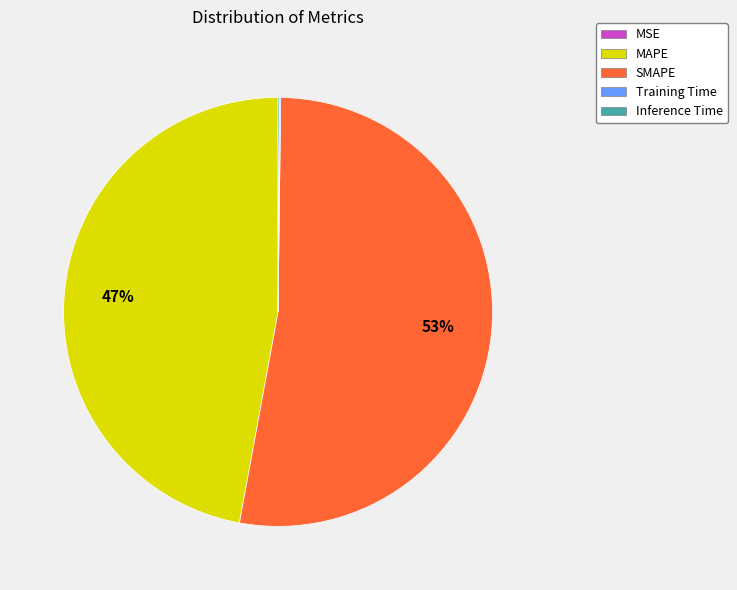

To the nearest percent, what percentage of the pie is SMAPE?

53%